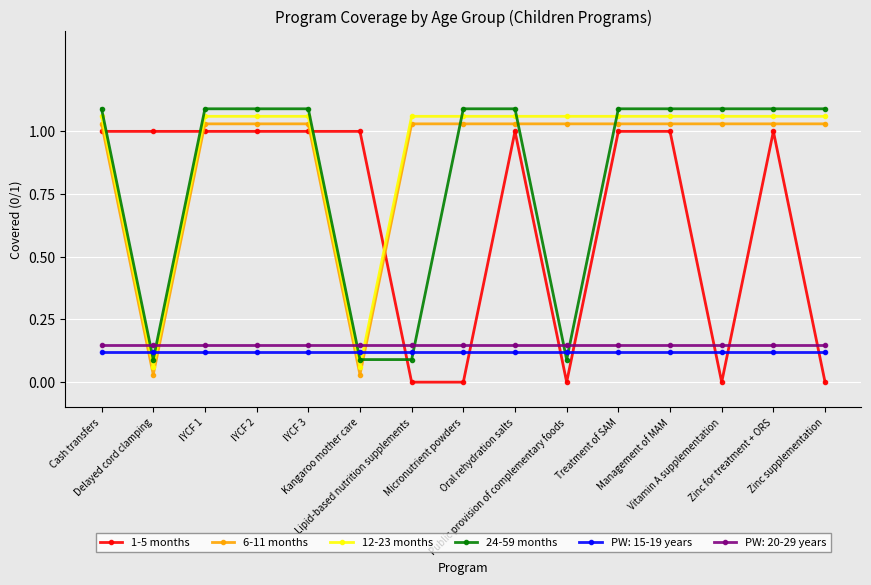

After their last crossing, which series has the higher values: 1-5 months or 12-23 months?

12-23 months